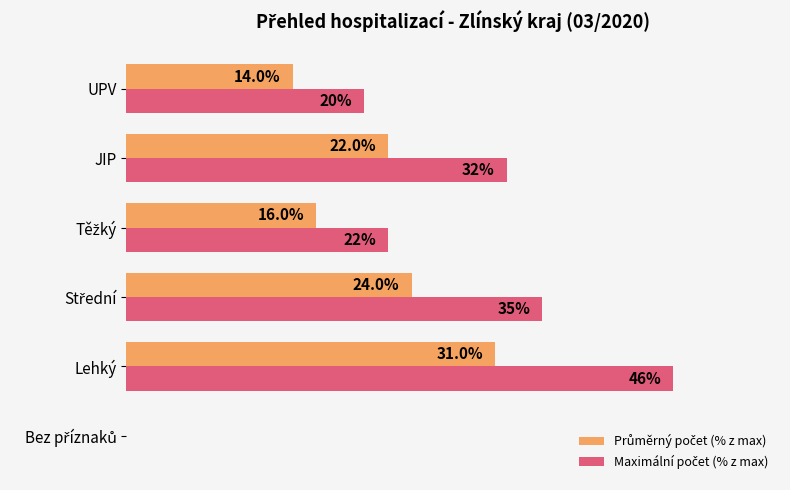

At which category is the sum across all series the highest?

Lehký